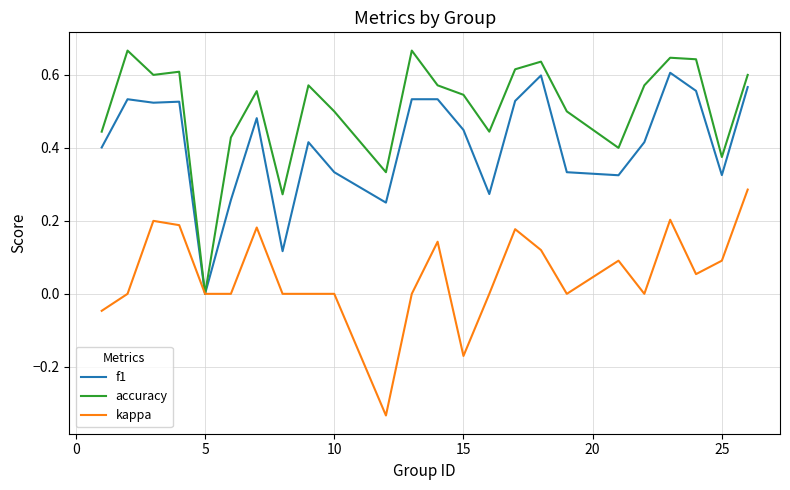

Which series has the largest total across all categories?

accuracy